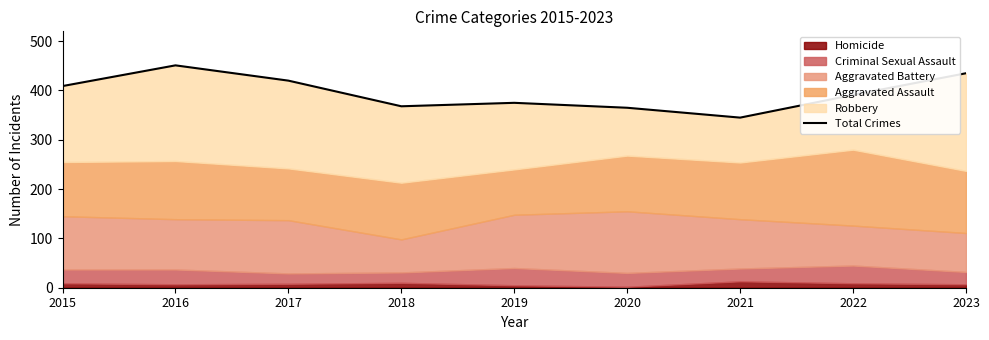

List the labels in order of value, largest first.

2016, 2023, 2017, 2015, 2022, 2019, 2018, 2020, 2021